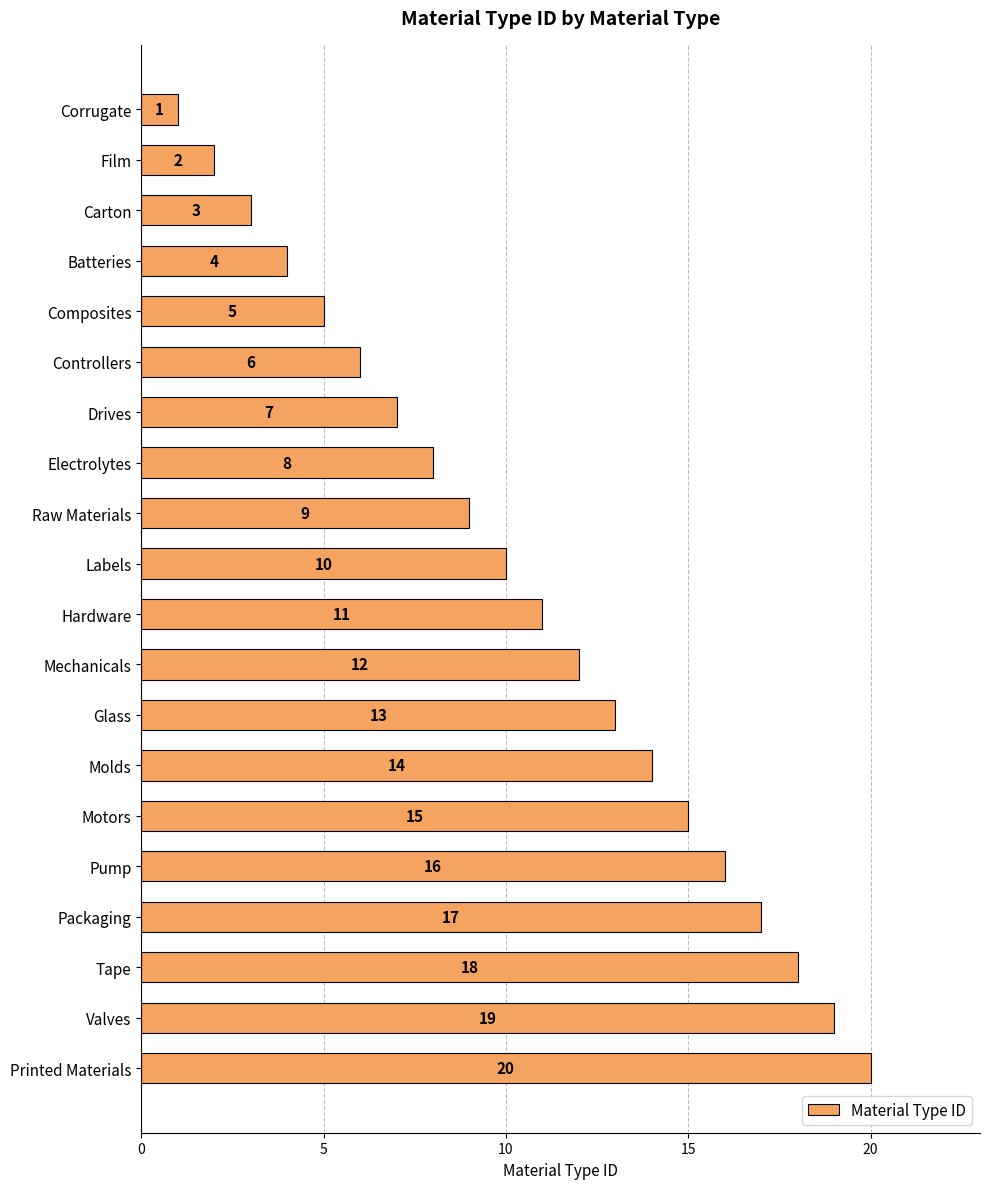

List the labels in order of value, largest first.

Printed Materials, Valves, Tape, Packaging, Pump, Motors, Molds, Glass, Mechanicals, Hardware, Labels, Raw Materials, Electrolytes, Drives, Controllers, Composites, Batteries, Carton, Film, Corrugate